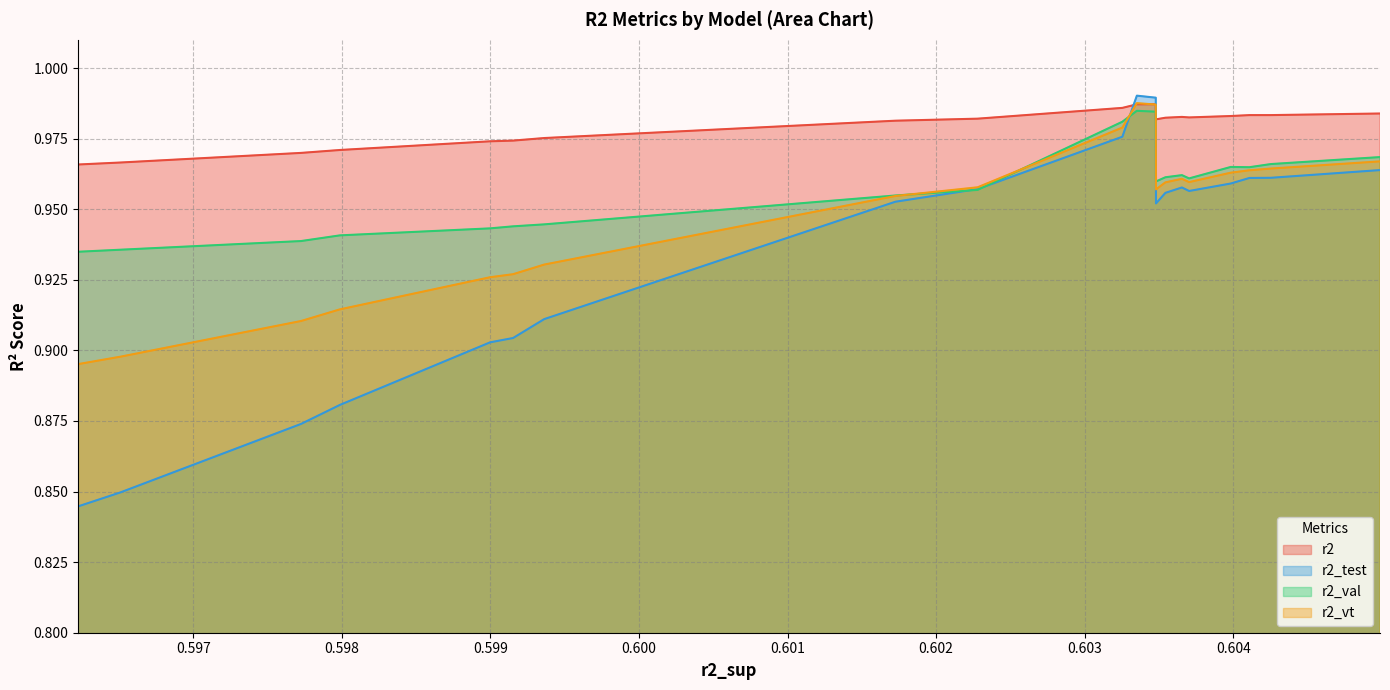

After their last crossing, which series has the higher values: r2_test or r2?

r2